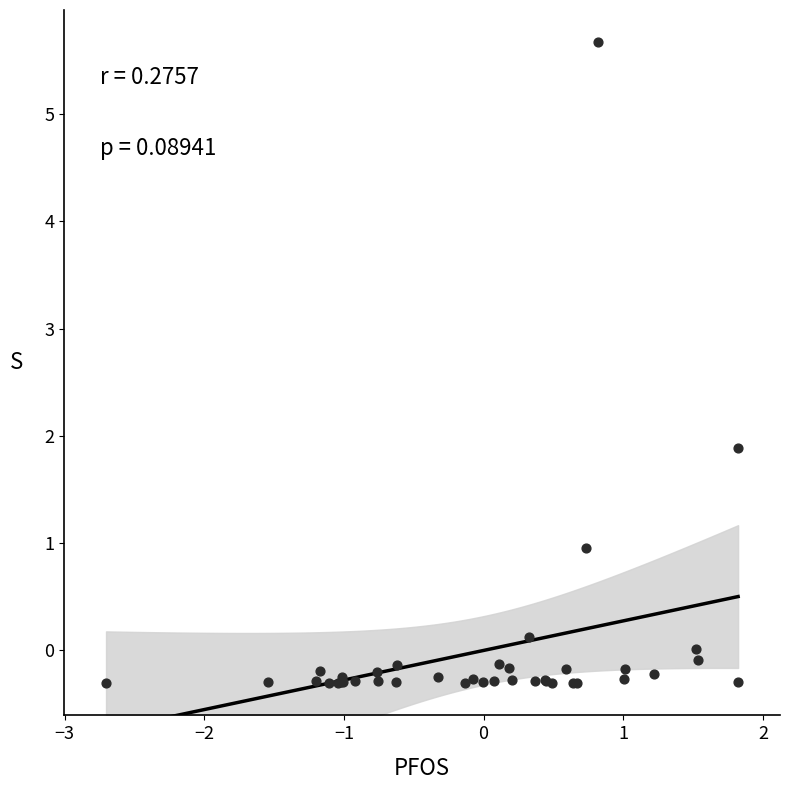

What Y value in the scatter plot is closest to 2?

1.9